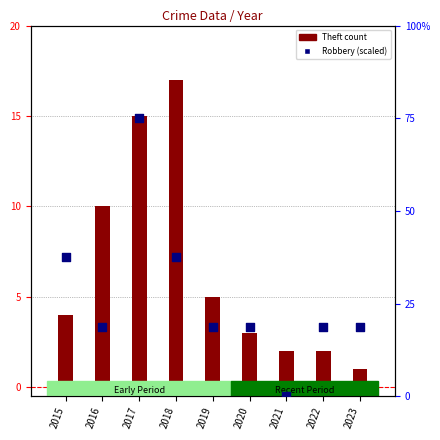

Which series has the largest Y range (max minus min)?

Robbery (scaled)